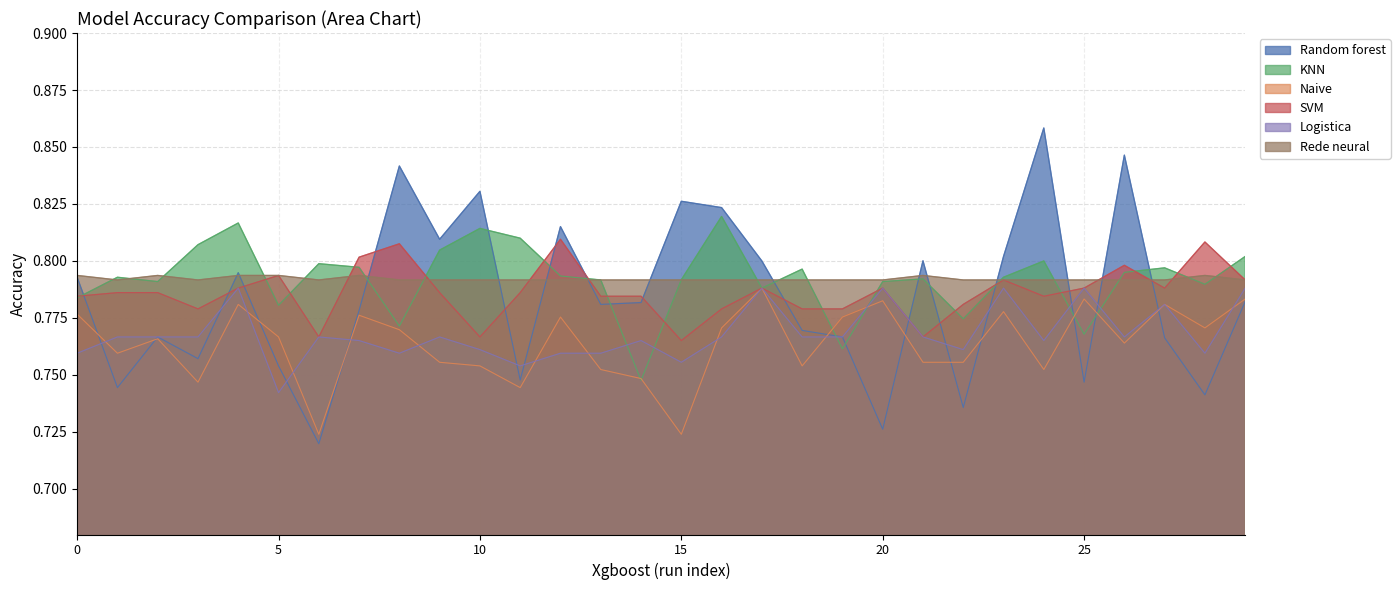

What is the spread (max minus min) of values at 9?

0.1